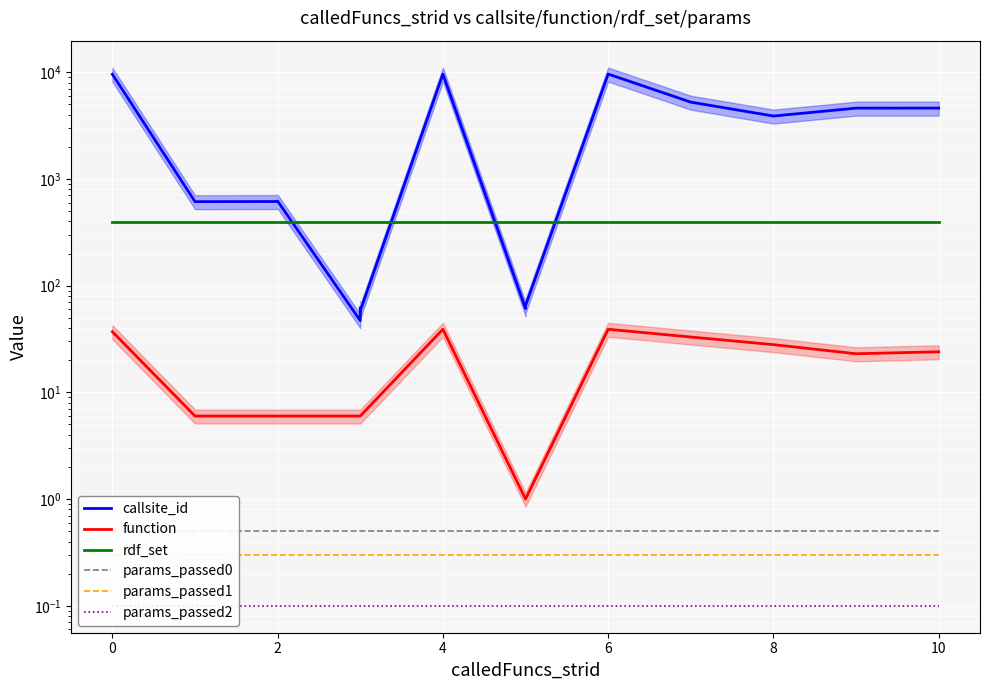

What is the maximum value shown in the chart?

9602.0